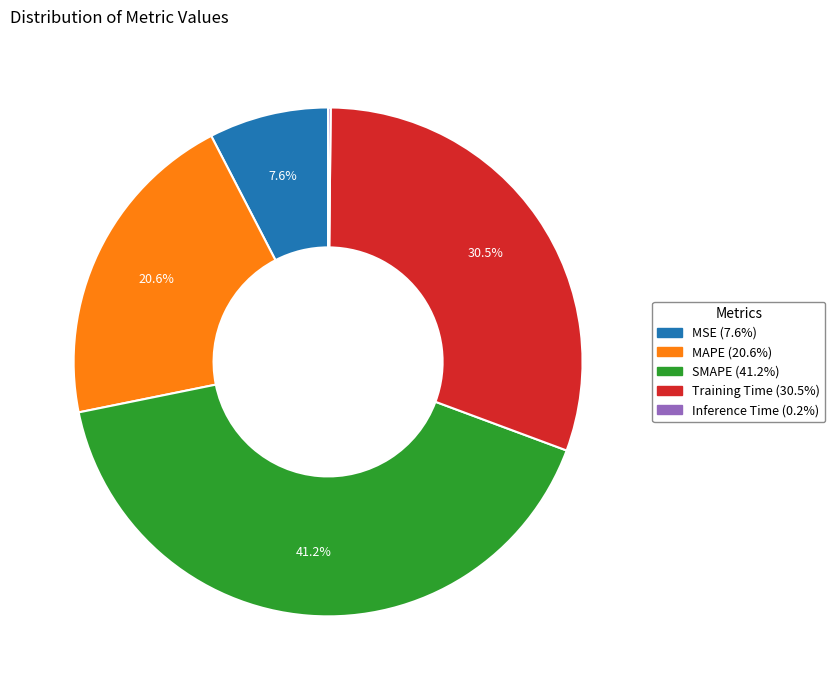

Do MSE and MAPE together represent more than half of the pie?

No